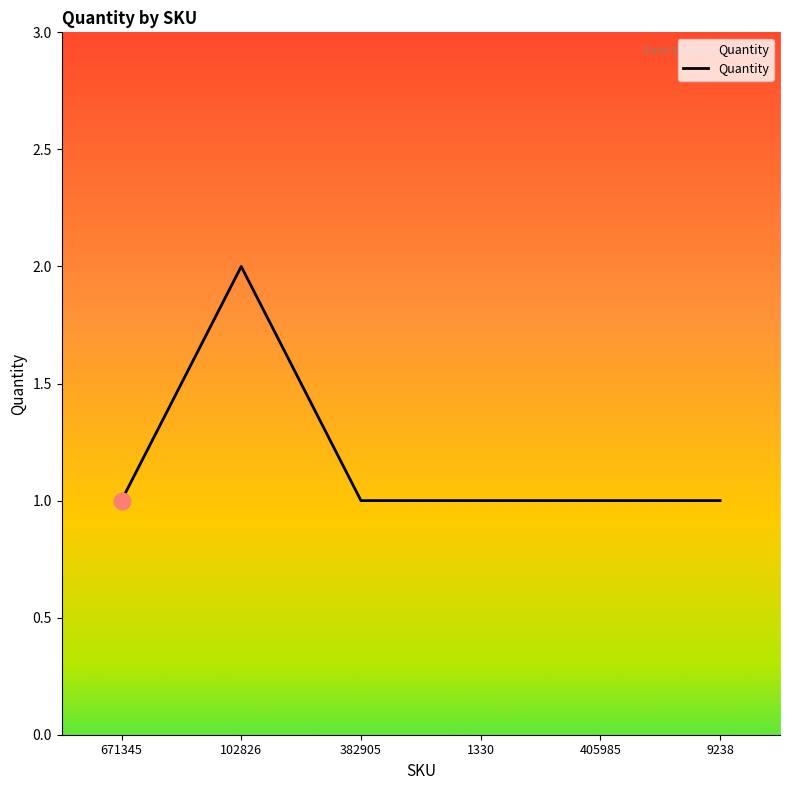

What is the greatest value displayed?

2